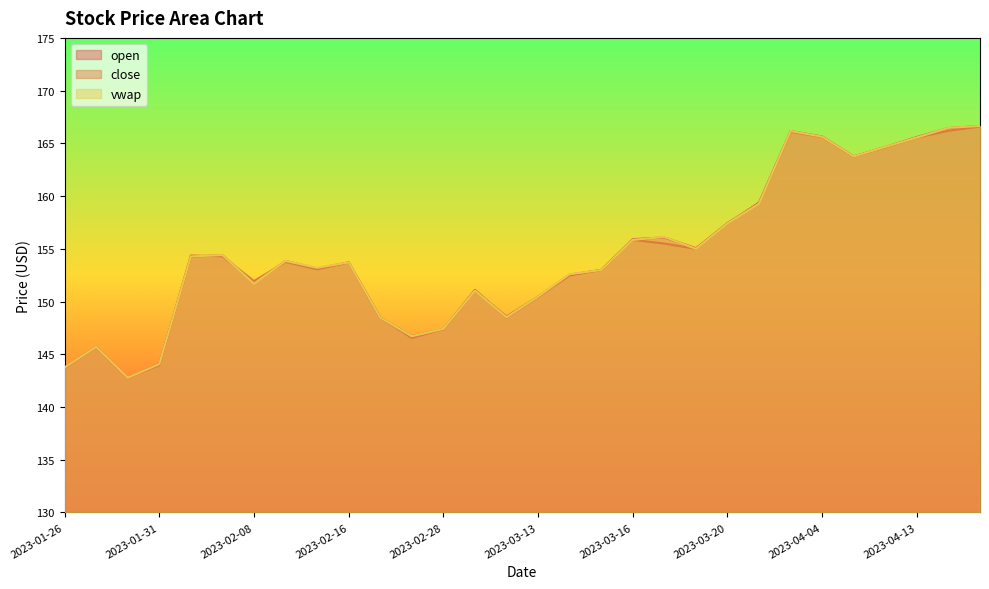

Rank the series by their maximum value, from lowest to highest.

close, vwap, open